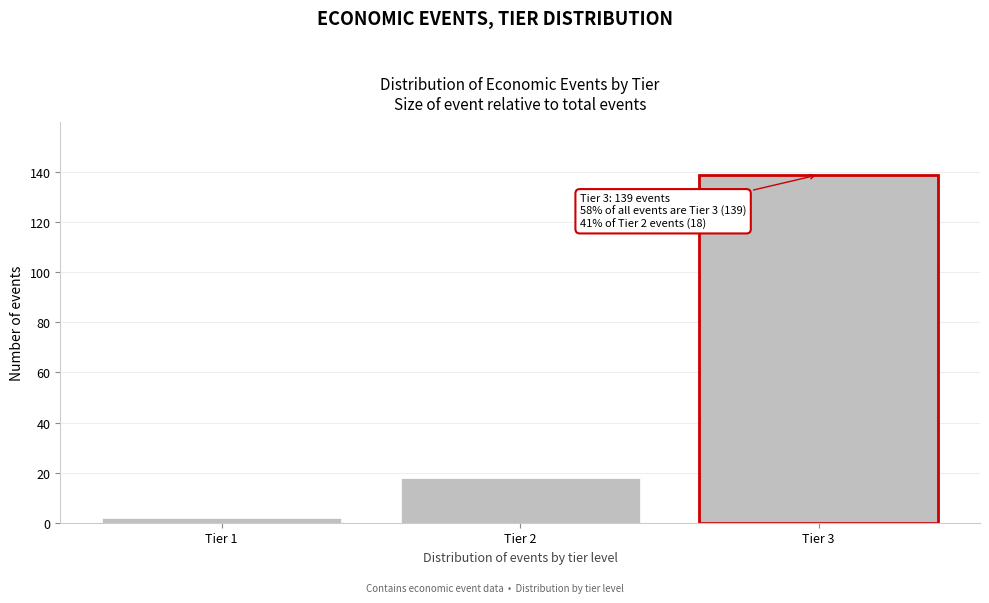

Reading left to right, transcribe all the data shown in this chart.

2	18	139